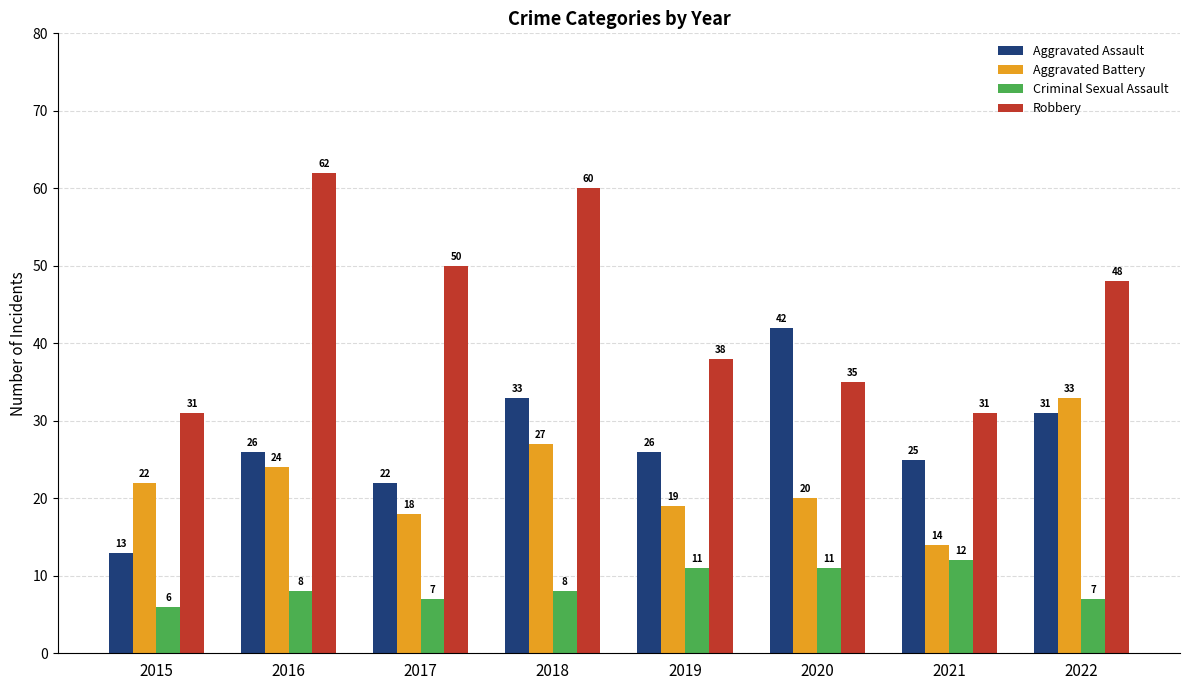

What is the difference between the maximum and second lowest values in the Aggravated Battery series?

15